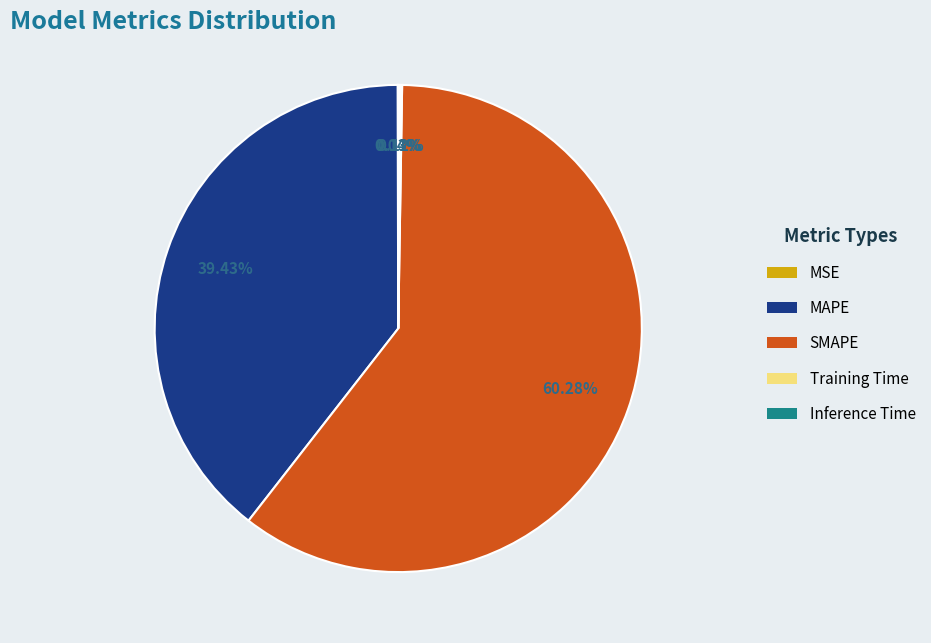

Approximately how many times larger is the value at MAPE compared to SMAPE?

0.7